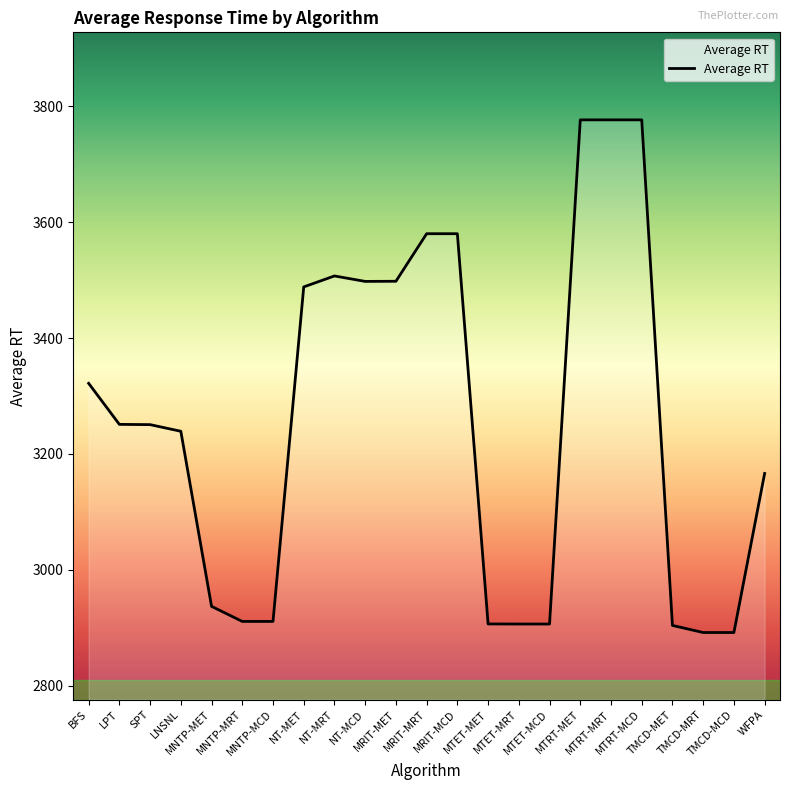

How many lines are shown in the chart?

1